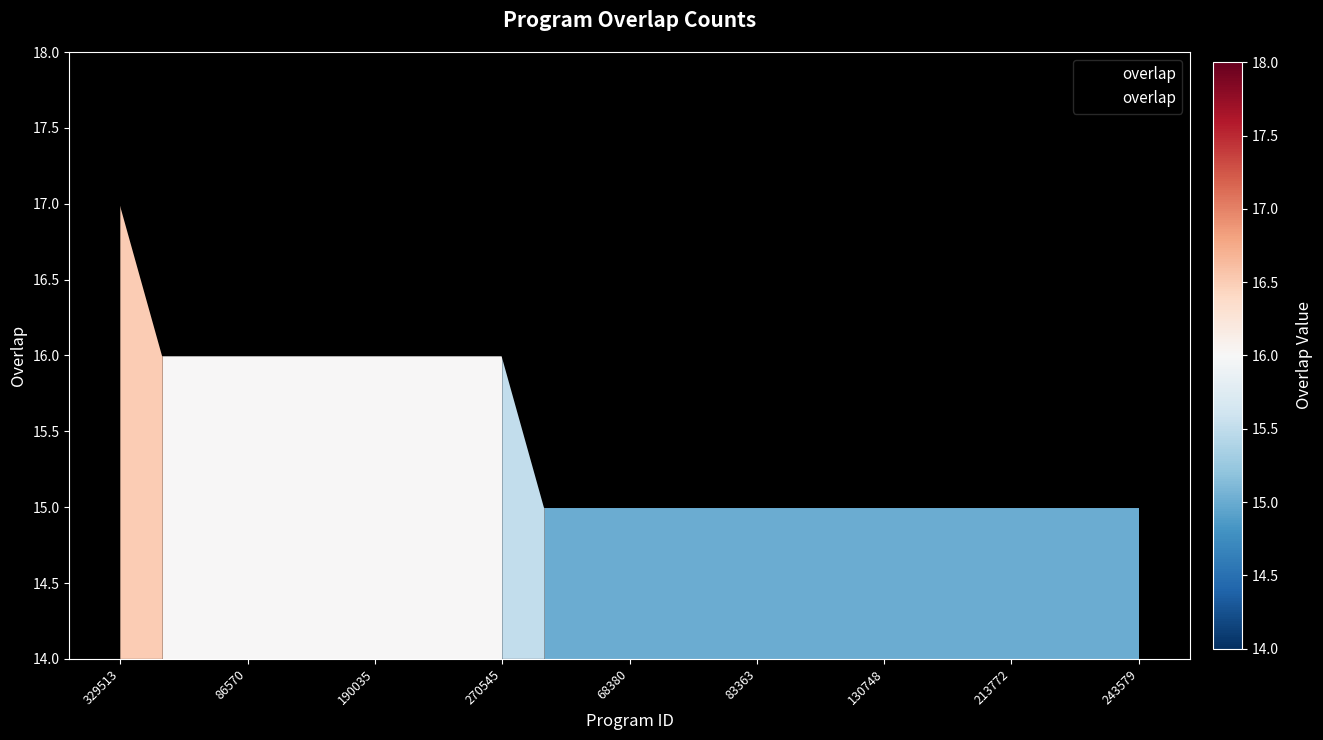

Reading left to right, transcribe all the data shown in this chart.

17	16	16	16	16	16	16	16	16	16	15	15	15	15	15	15	15	15	15	15	15	15	15	15	15